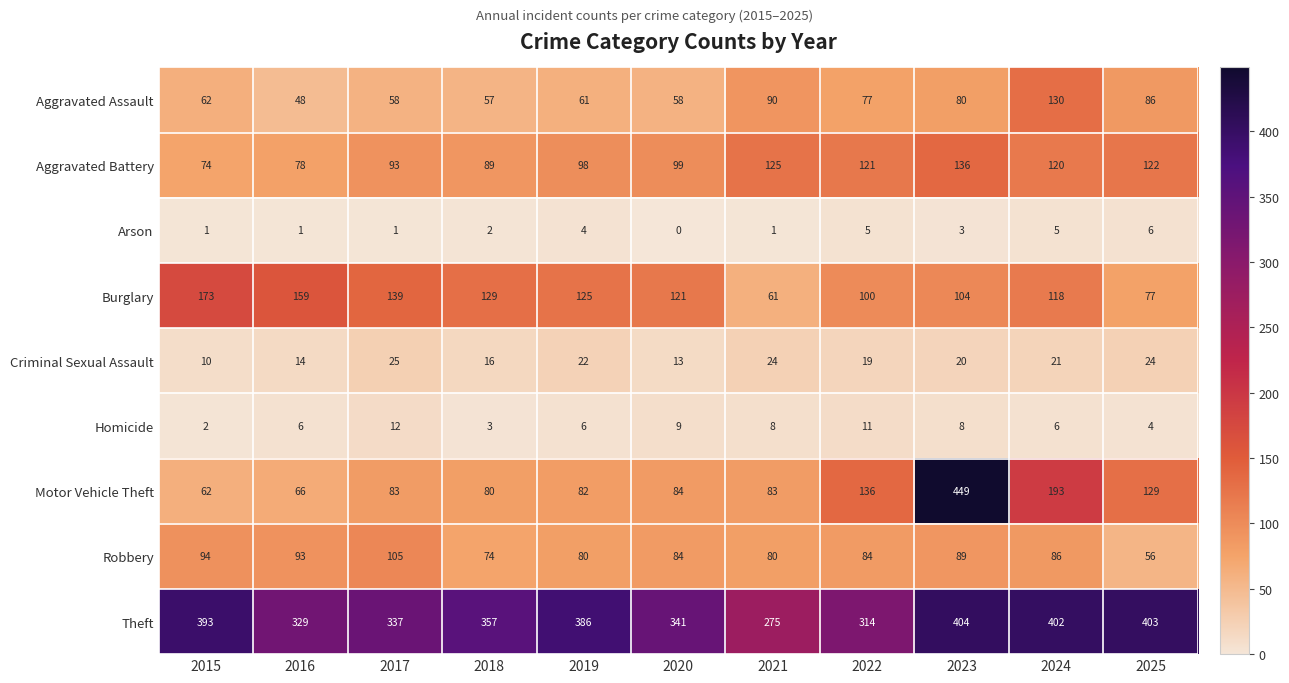

What is the total value across all series at 2025?

907